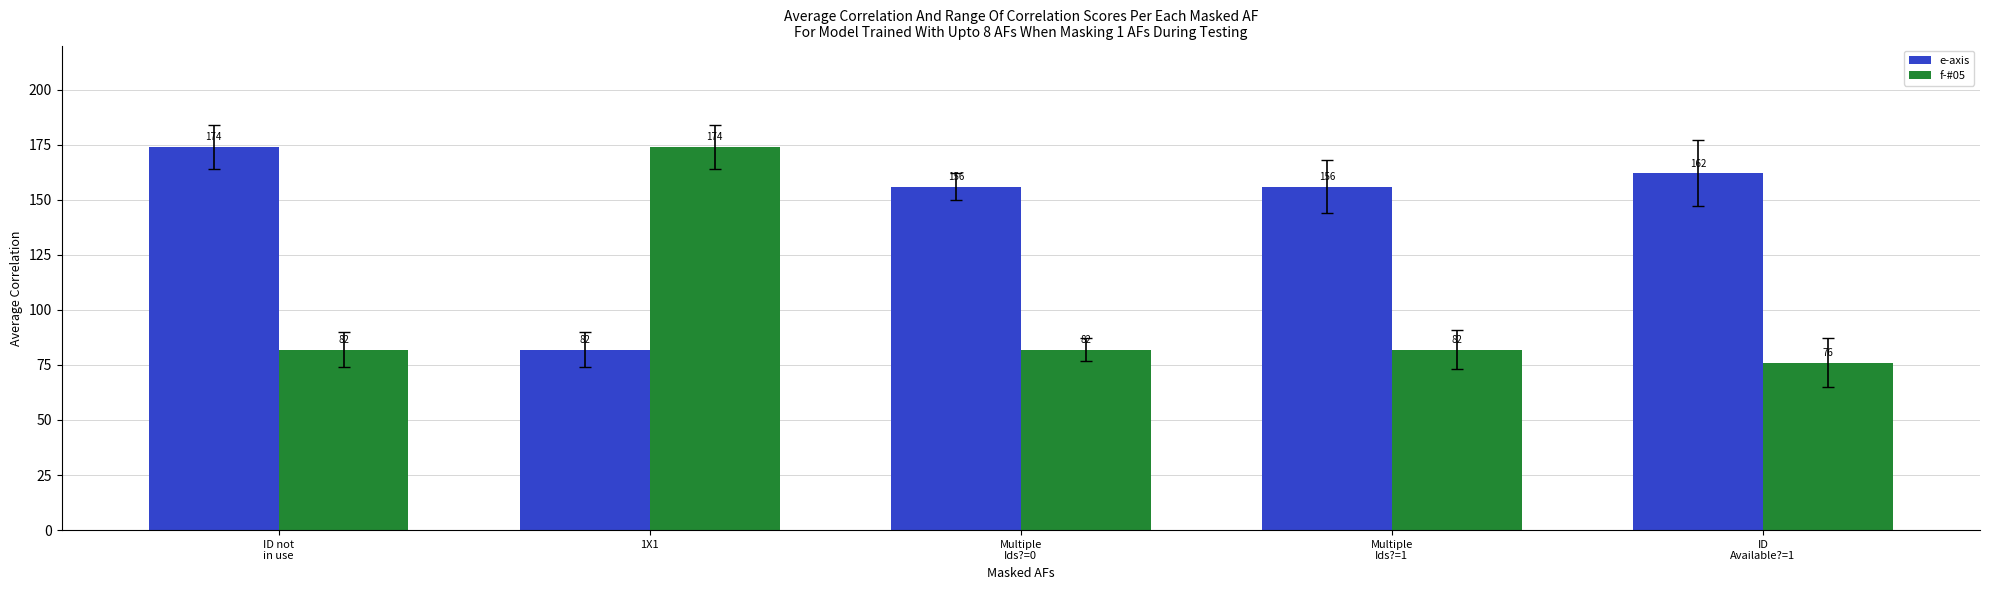

Which series has the largest range (max minus min)?

f-#05